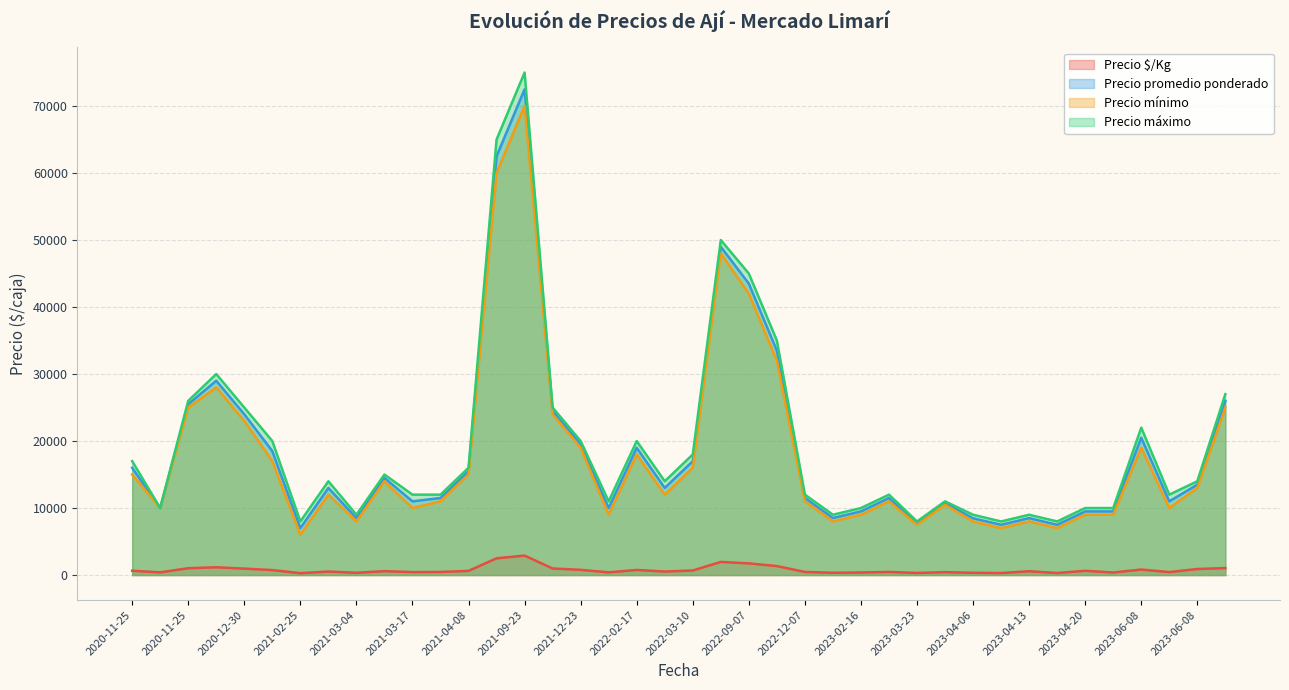

What is the difference between the maximum and second lowest values in the Precio promedio ponderado series?

65000